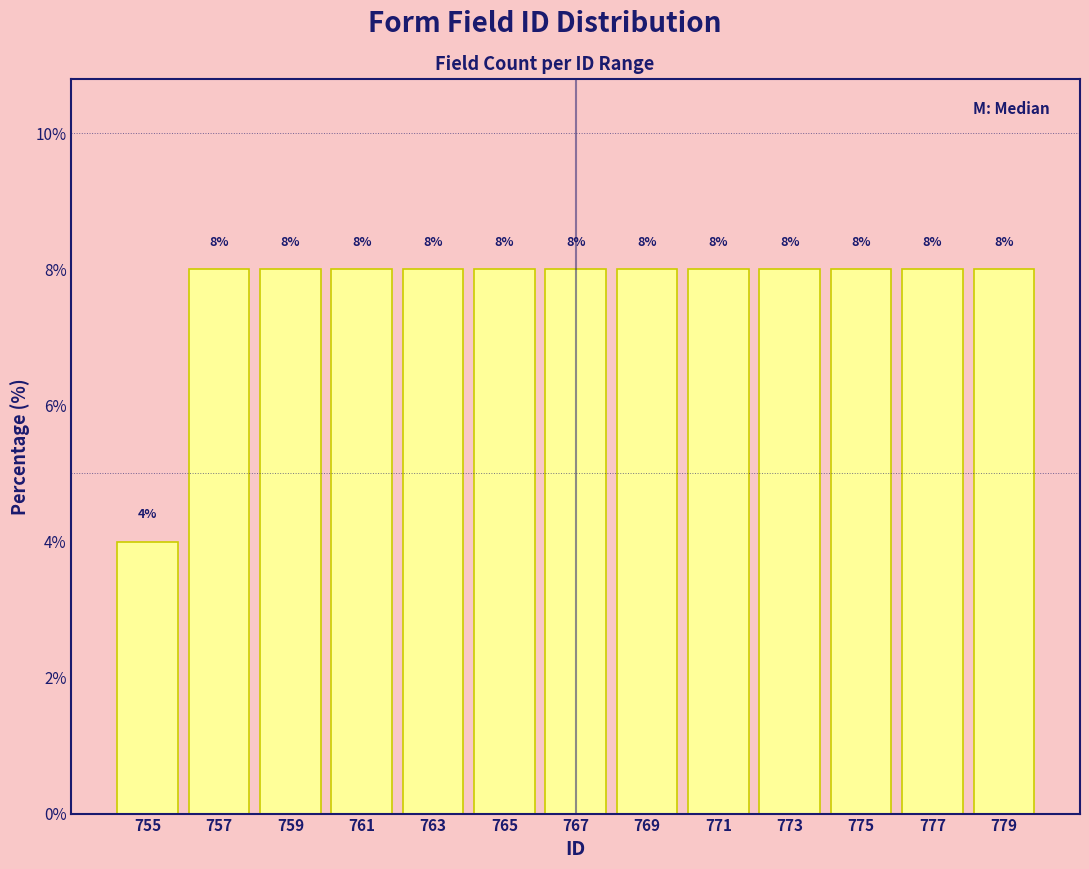

Reading left to right, transcribe all the data shown in this chart.

755=4	757=8	759=8	761=8	763=8	765=8	767=8	769=8	771=8	773=8	775=8	777=8	779=8